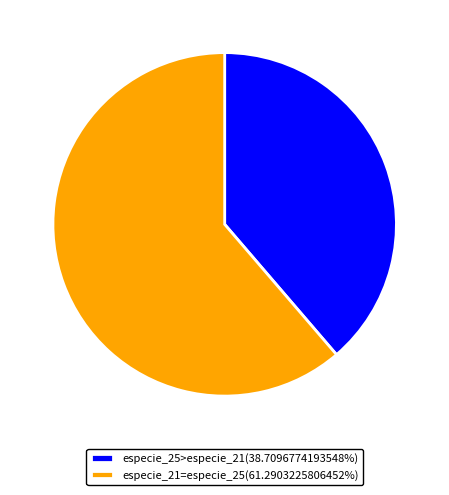

Is the sum of especie_21=especie_25(61.2903225806452%) and especie_25>especie_21(38.7096774193548%) greater than half?

Yes